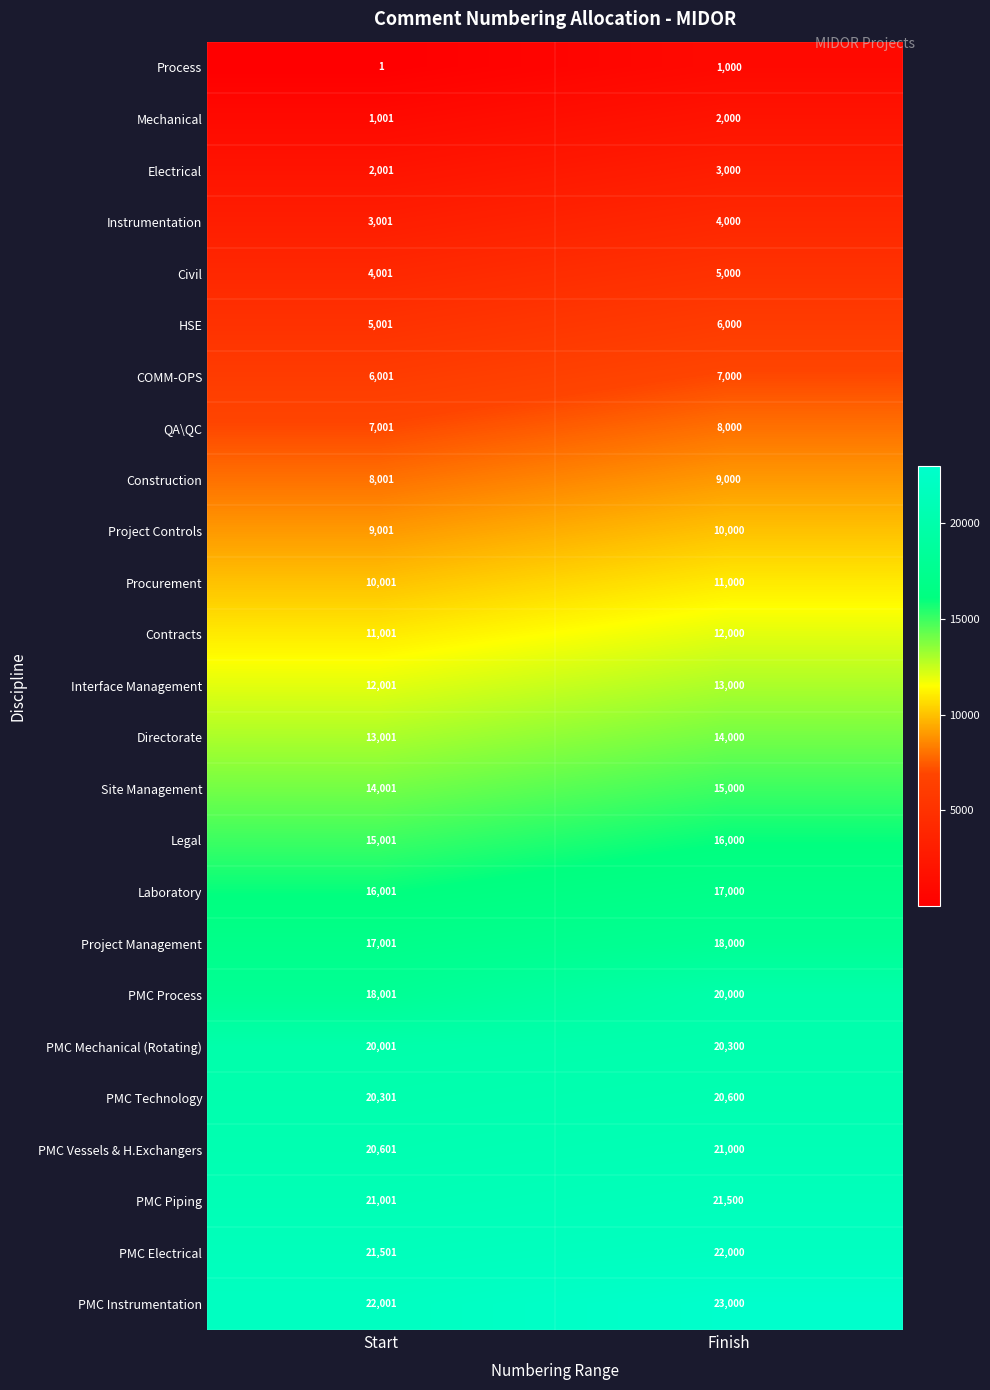

What is the sum of all Contracts values?

23001